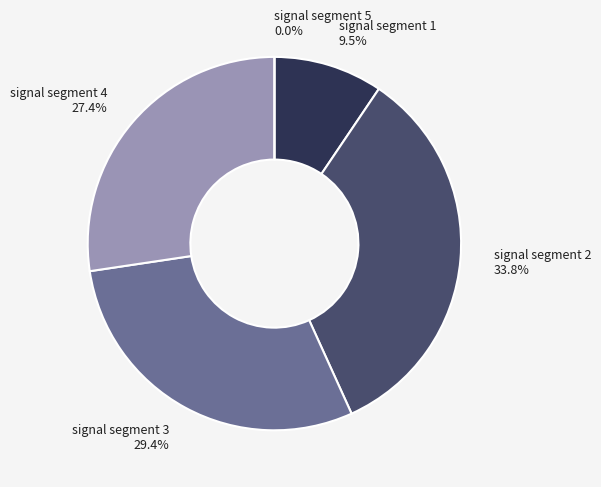

Which category has the biggest portion of the pie?

signal segment 2